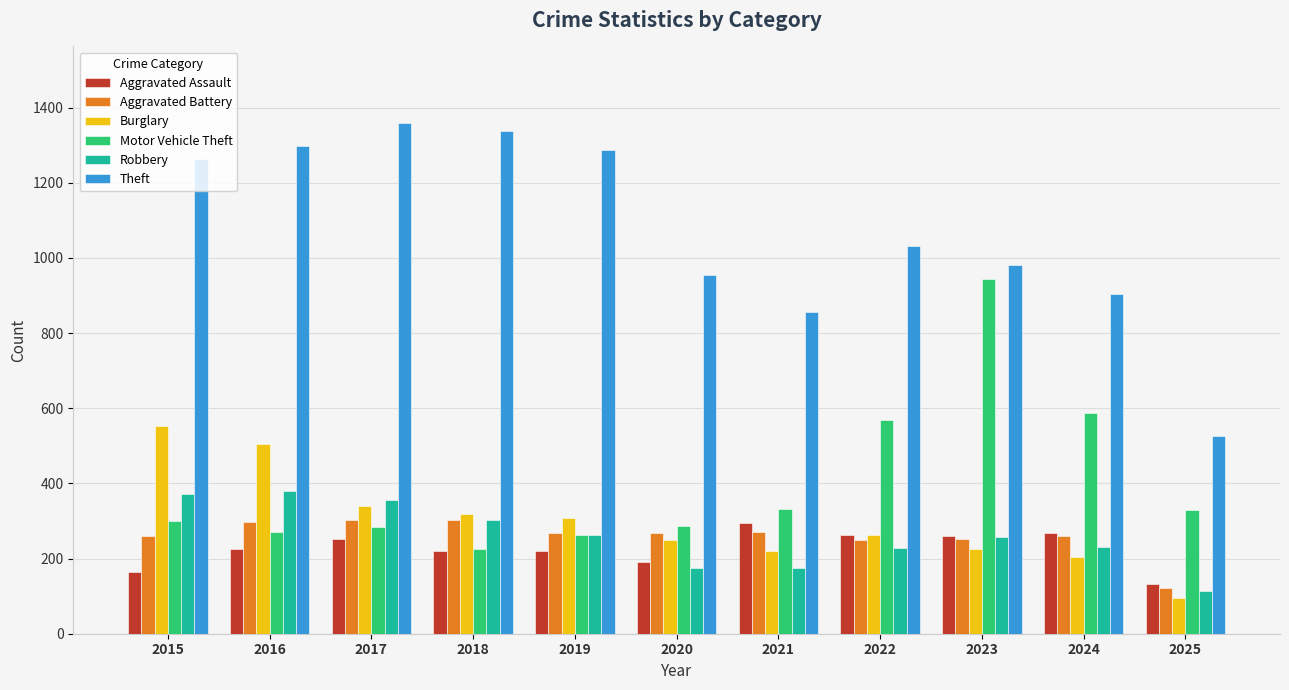

What is the sum of the Burglary values at 2016 and 2019?

813